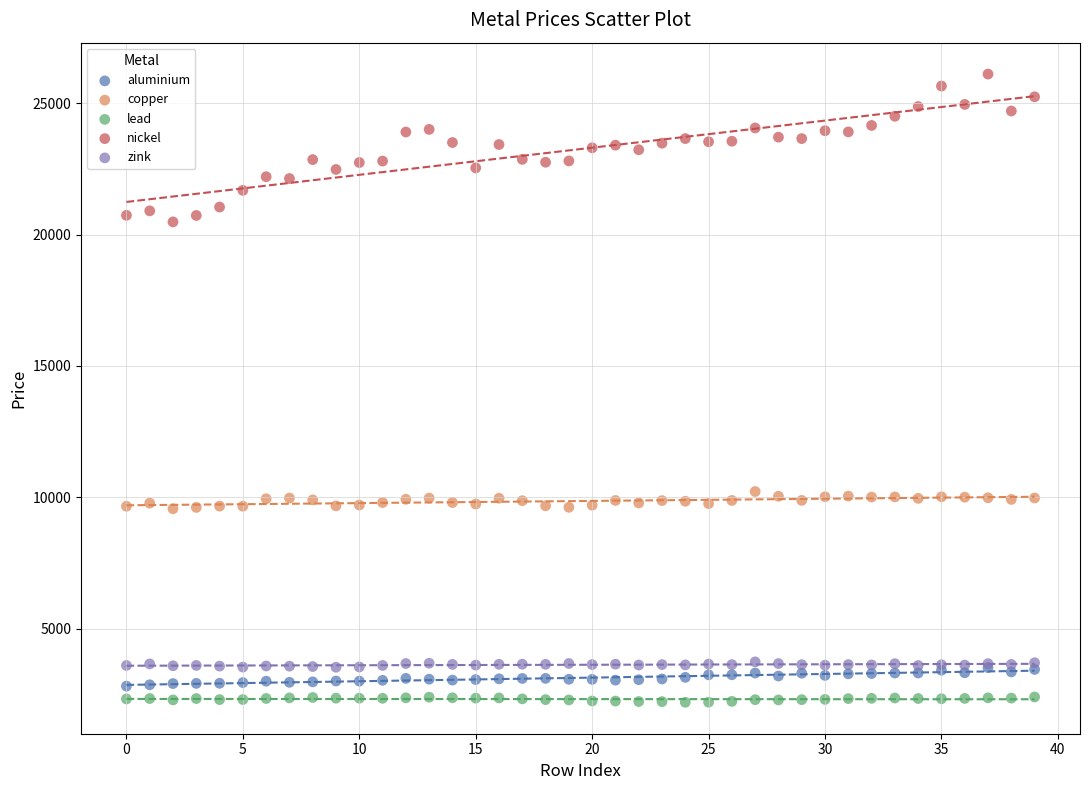

Which series has the widest spread of Y values?

nickel